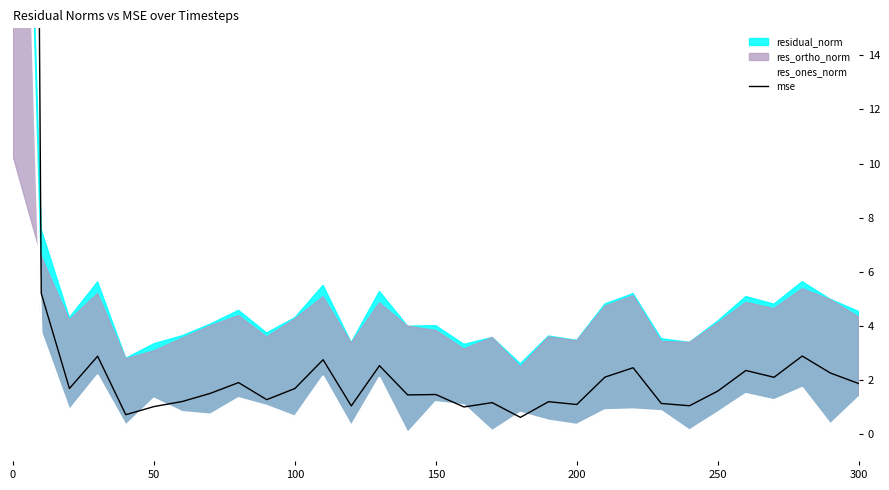

What is the sum of the mse values at 150 and 100?

3.1